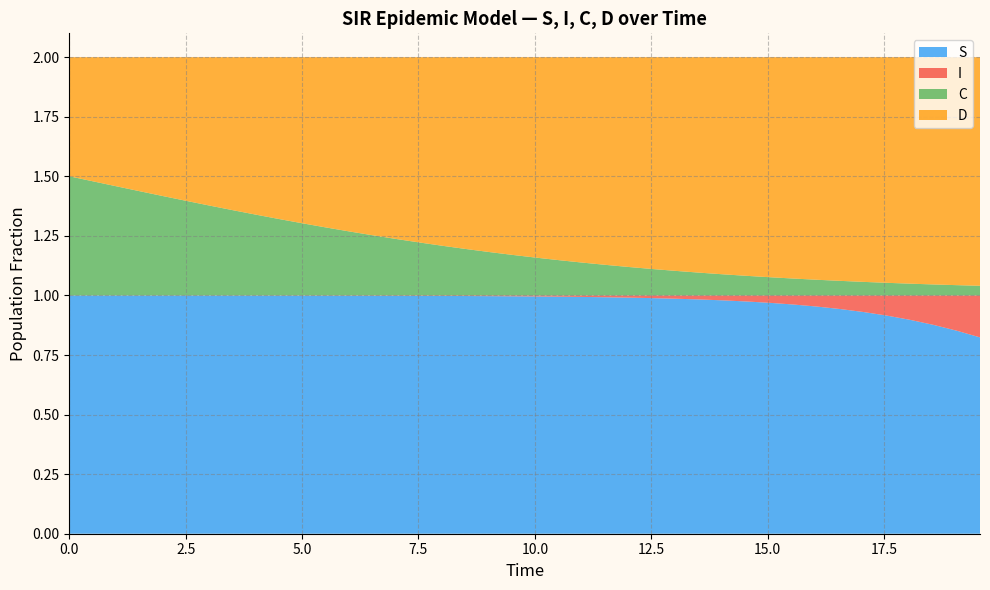

Reading left to right, what are all the values shown in this chart?

S: 1.0	1.0	1.0	1.0	1.0	1.0	1.0	1.0	1.0	1.0	1.0	1.0	1.0	1.0	1.0	1.0	1.0	1.0	1.0	1.0	1.0	1.0	1.0	1.0	1.0	1.0	1.0	1.0	1.0	1.0	1.0	1.0	1.0	0.9	0.9	0.9	0.9	0.9	0.9	0.8
I: 0.0	0.0	0.0	0.0	0.0	0.0	0.0	0.0	0.0	0.0	0.0	0.0	0.0	0.0	0.0	0.0	0.0	0.0	0.0	0.0	0.0	0.0	0.0	0.0	0.0	0.0	0.0	0.0	0.0	0.0	0.0	0.0	0.0	0.1	0.1	0.1	0.1	0.1	0.1	0.2
C: 0.5	0.5	0.5	0.4	0.4	0.4	0.4	0.4	0.3	0.3	0.3	0.3	0.3	0.3	0.2	0.2	0.2	0.2	0.2	0.2	0.2	0.1	0.1	0.1	0.1	0.1	0.1	0.1	0.1	0.1	0.1	0.1	0.1	0.1	0.1	0.1	0.0	0.0	0.0	0.0
D: 0.5	0.5	0.5	0.6	0.6	0.6	0.6	0.6	0.7	0.7	0.7	0.7	0.7	0.7	0.8	0.8	0.8	0.8	0.8	0.8	0.8	0.9	0.9	0.9	0.9	0.9	0.9	0.9	0.9	0.9	0.9	0.9	0.9	0.9	0.9	0.9	1.0	1.0	1.0	1.0